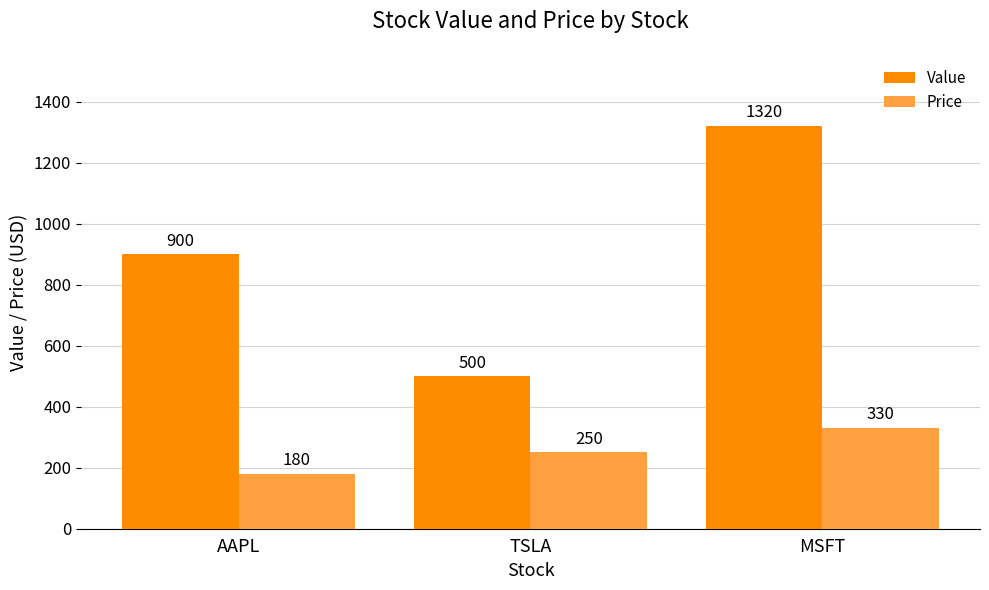

At which category is the sum across all series the highest?

MSFT